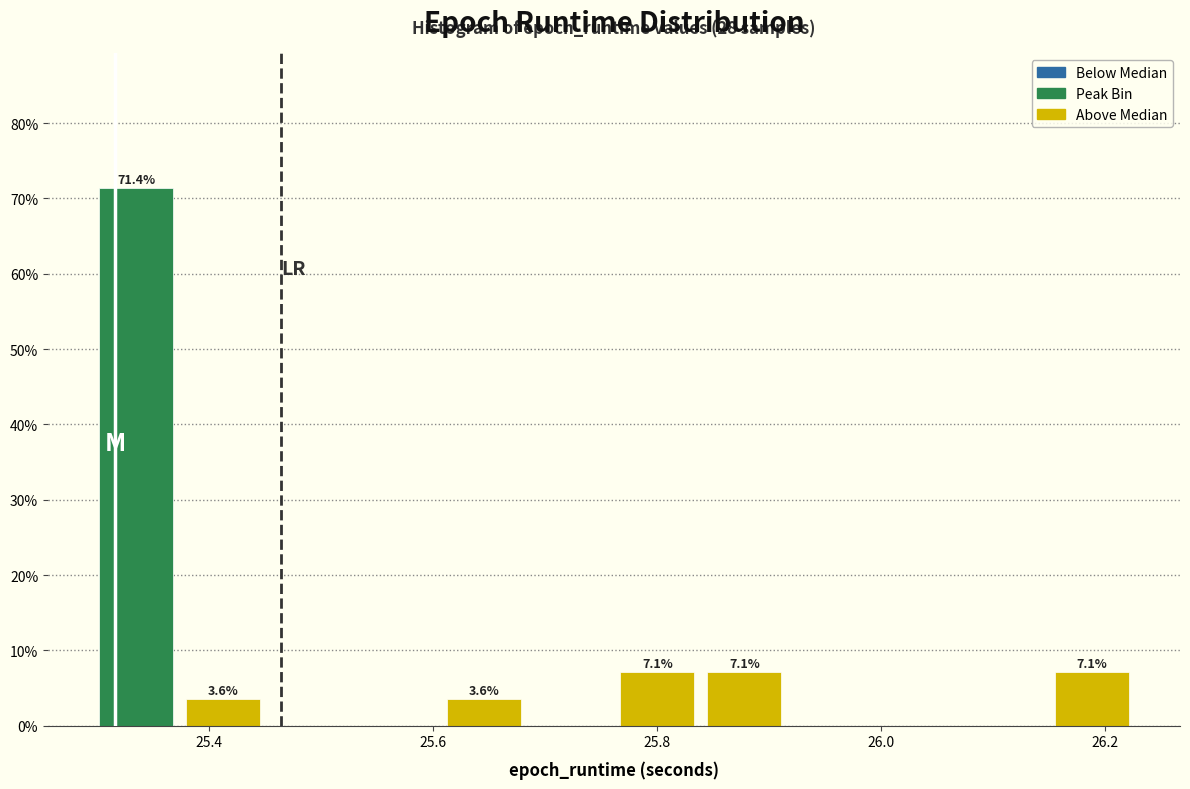

Around what value on the x-axis is the tallest bar? Give the approximate position of its centre, as read against the axis.

25.34